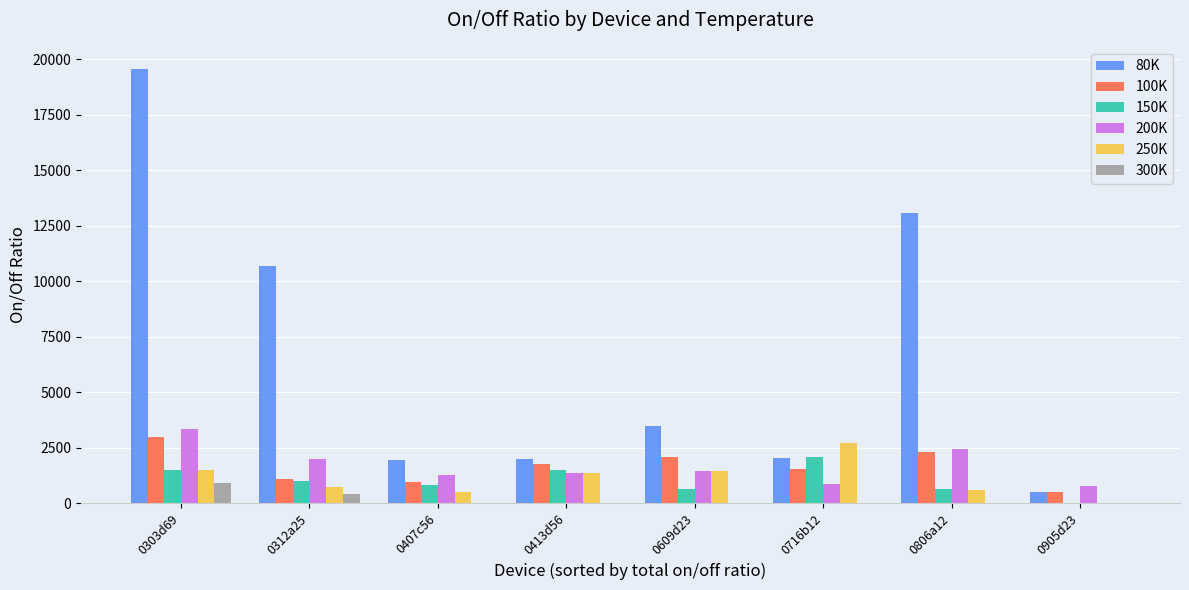

At which category is the sum across all series the highest?

0303d69